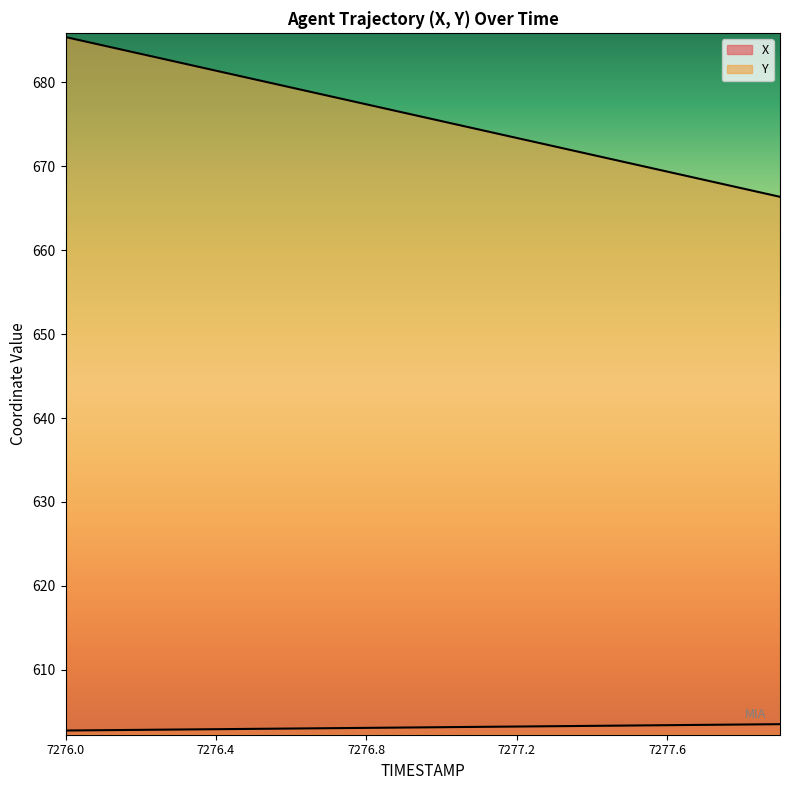

How many lines are shown in the chart?

2